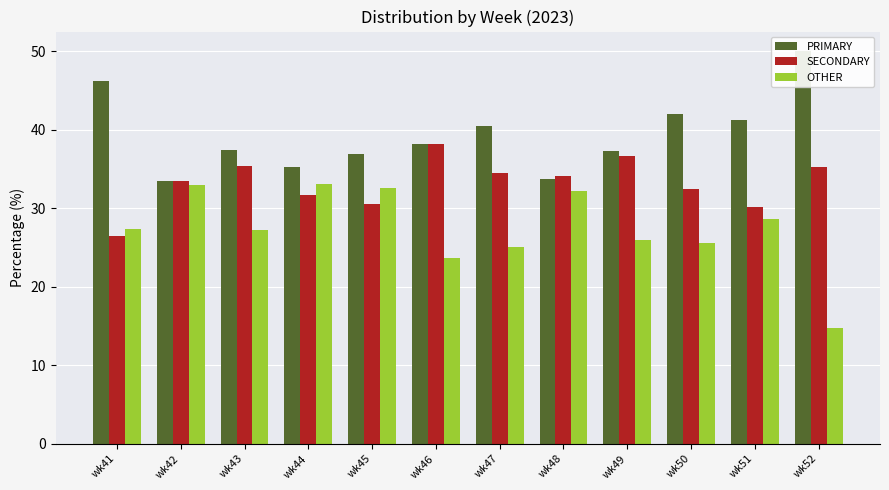

Are the bars horizontal?

No